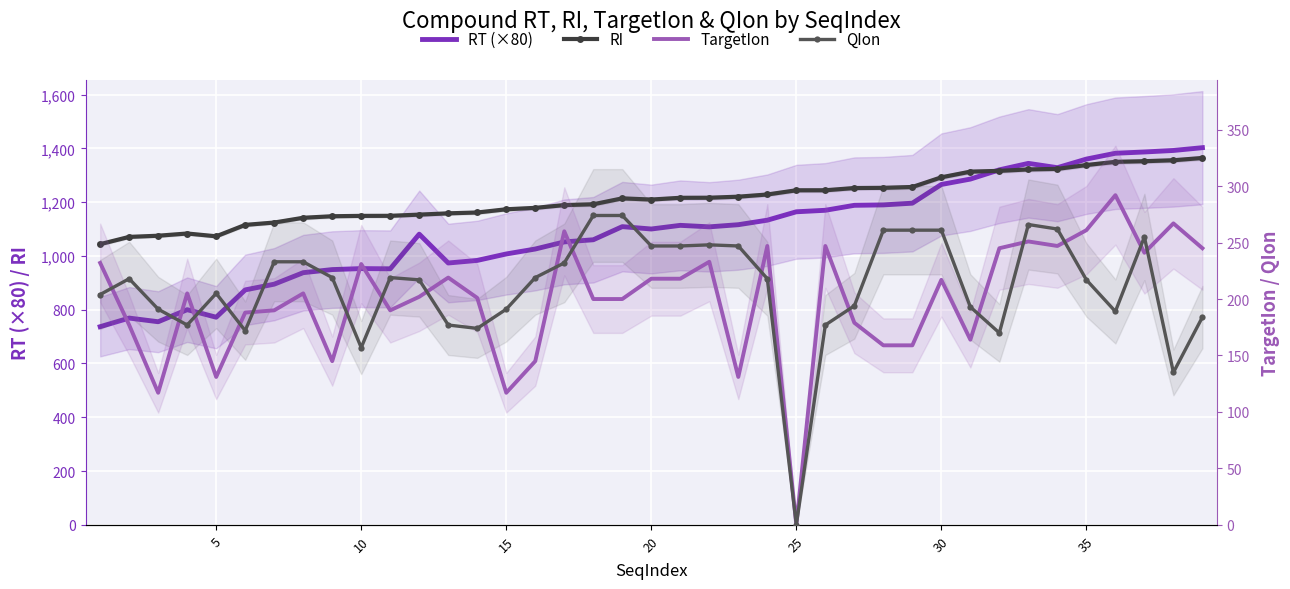

True or false: QIon has more than 1 points higher than both neighbors.

True